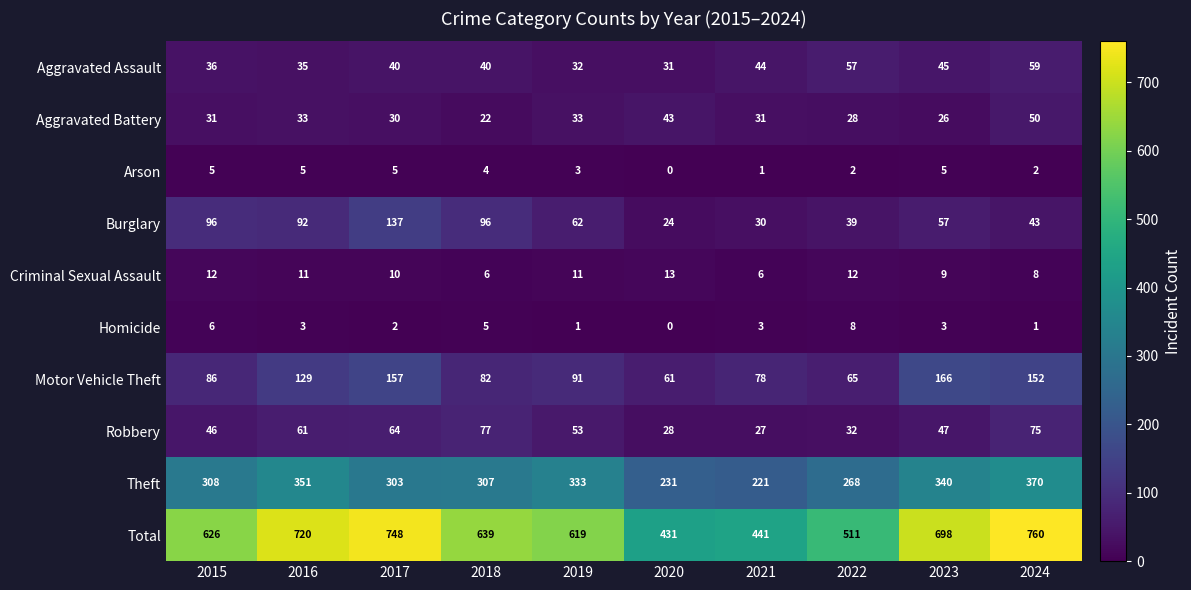

Which series has the largest range (max minus min)?

Total